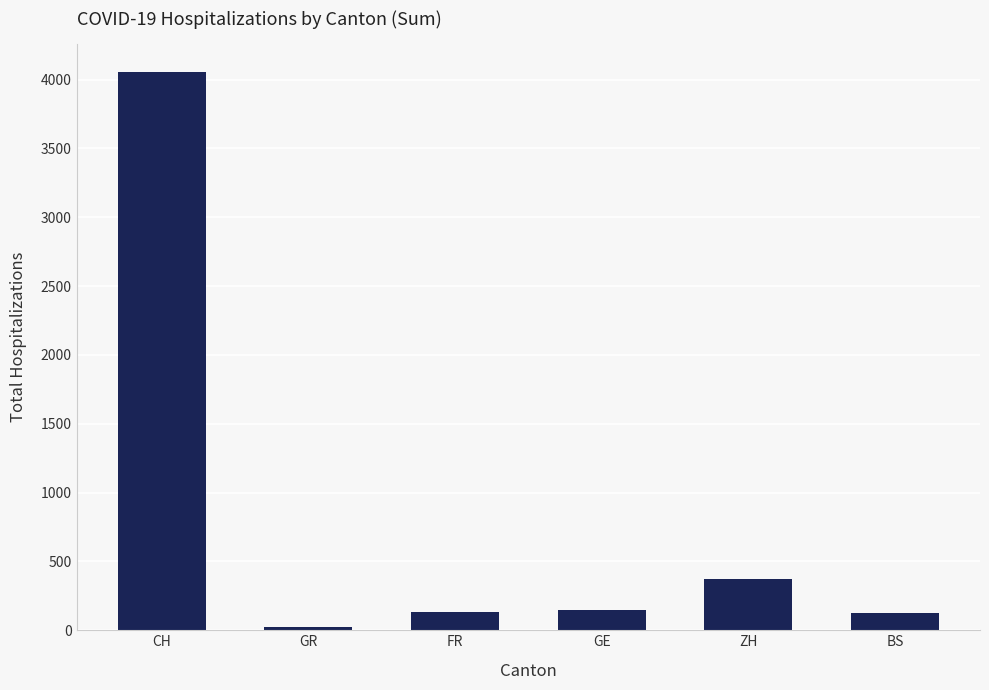

What is the greatest value displayed?

4055